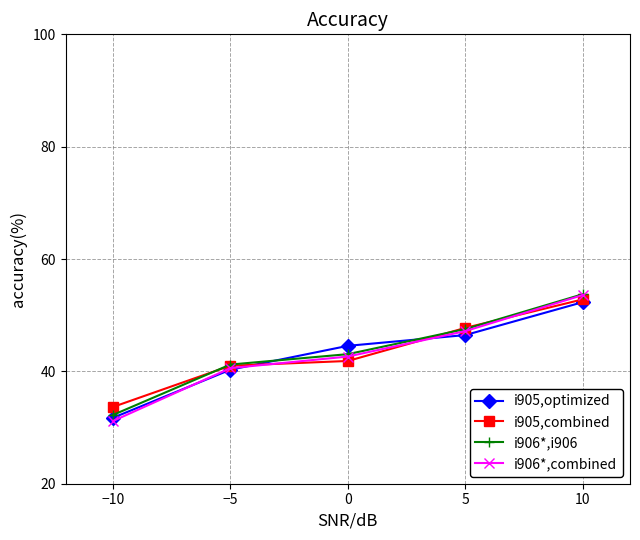

True or false: i906*,combined has a value of 40.6 at −5.

True